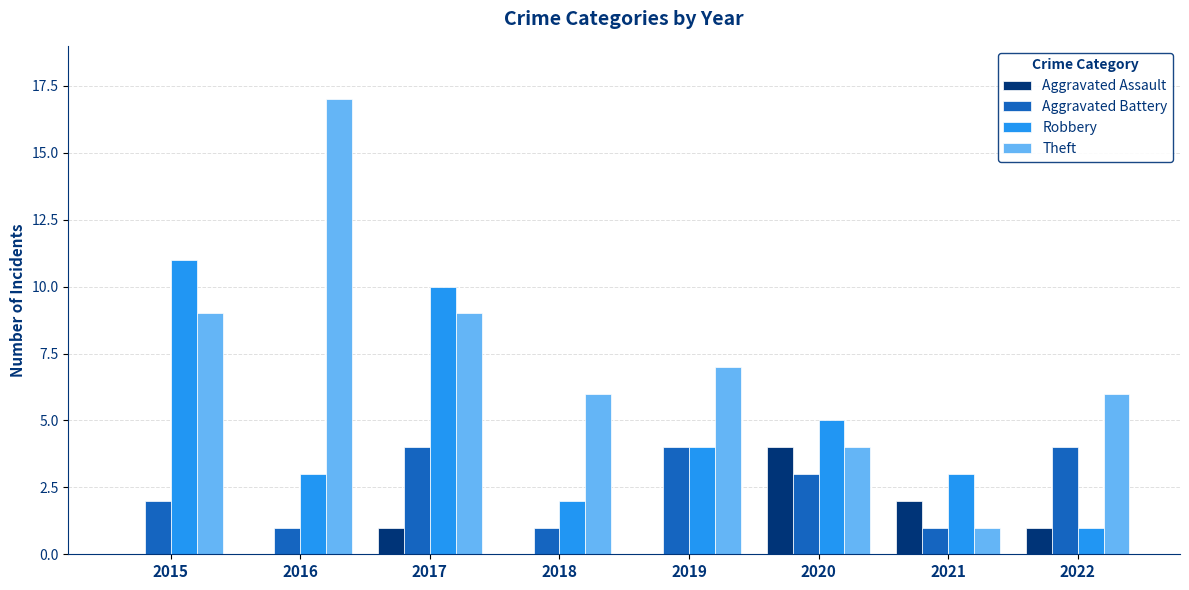

Count the number of categories in the chart.

8